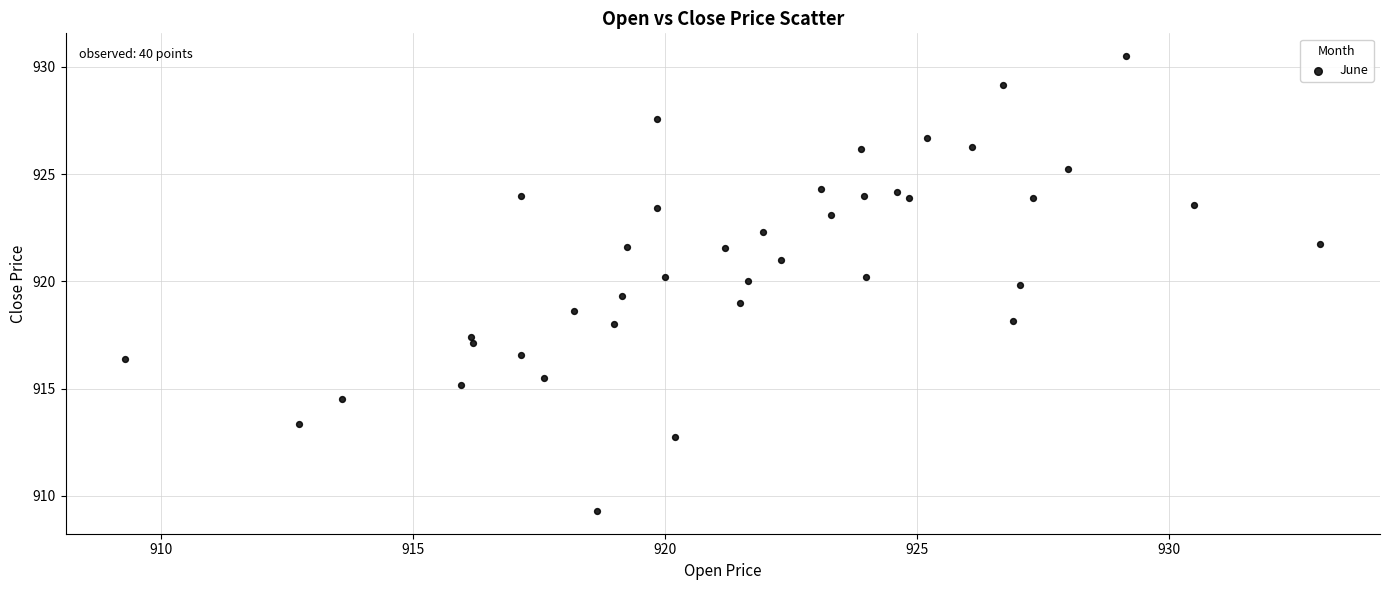

What is the range of Y values (max minus min)?

21.2